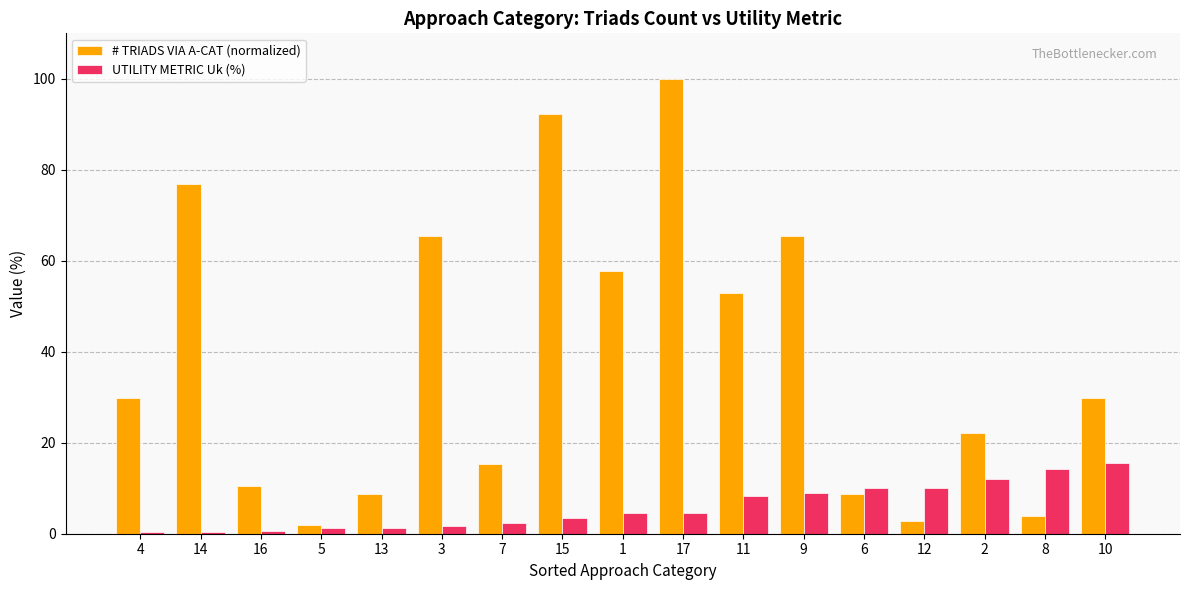

What is the sum of the UTILITY METRIC Uk (%) values at 4 and 9?

9.3